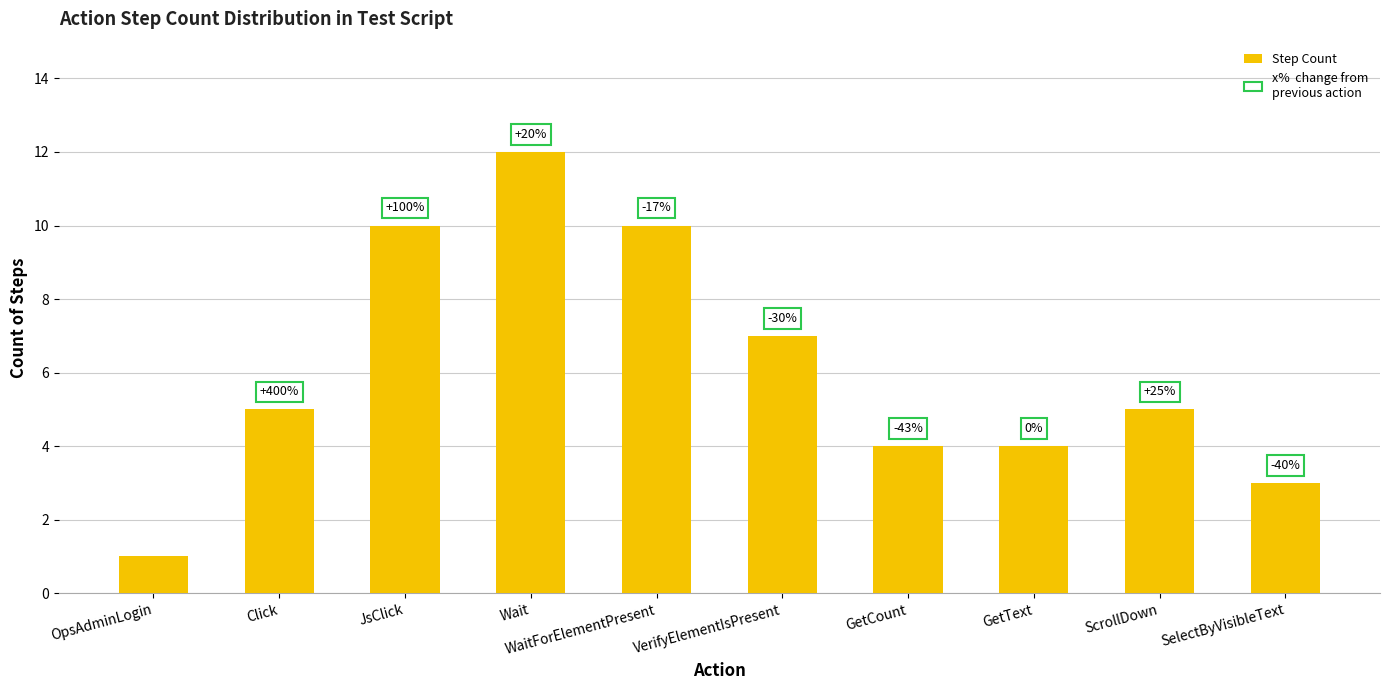

How many bars are there in total?

10